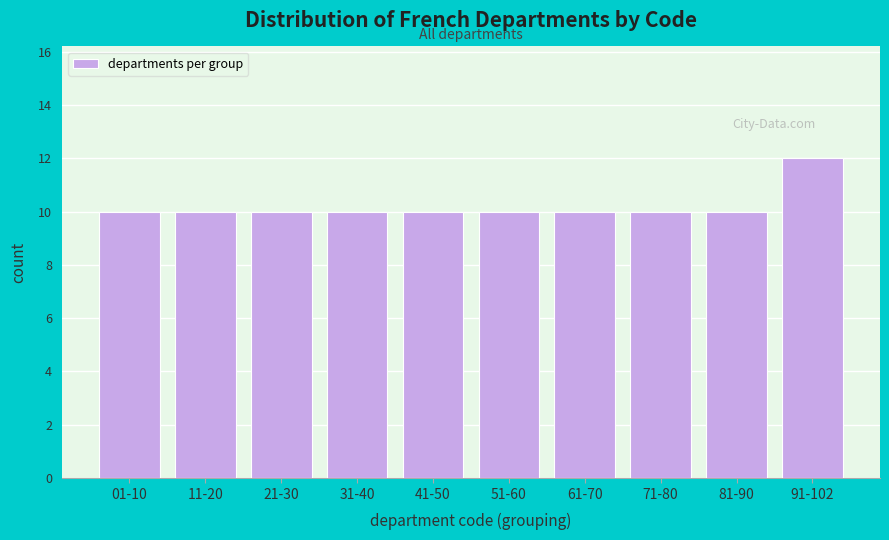

Reading left to right, list all the values displayed in this chart.

10	10	10	10	10	10	10	10	10	12